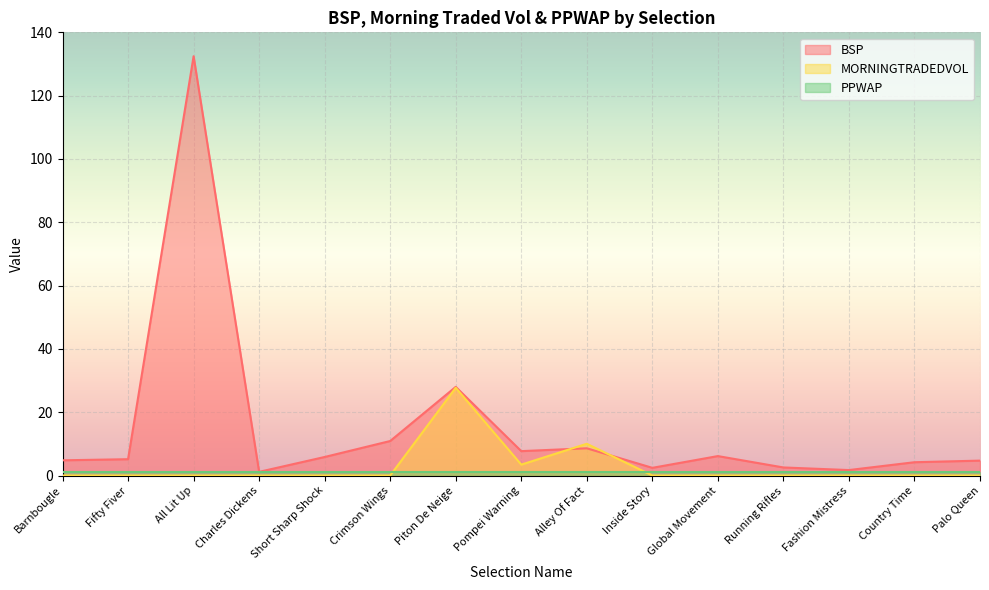

Is the value of BSP at All Lit Up greater than the value of MORNINGTRADEDVOL at Piton De Neige?

Yes